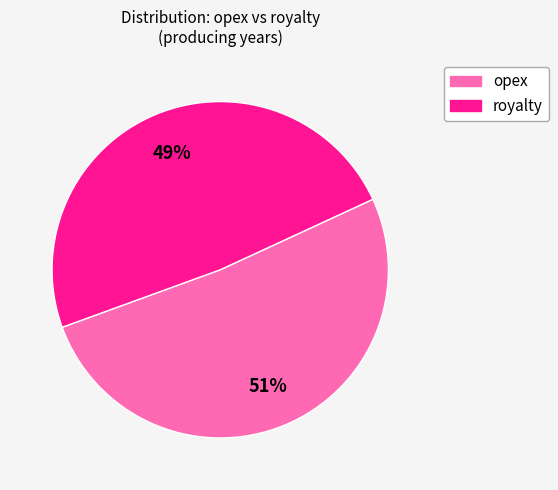

Is there a majority slice in this chart?

Yes